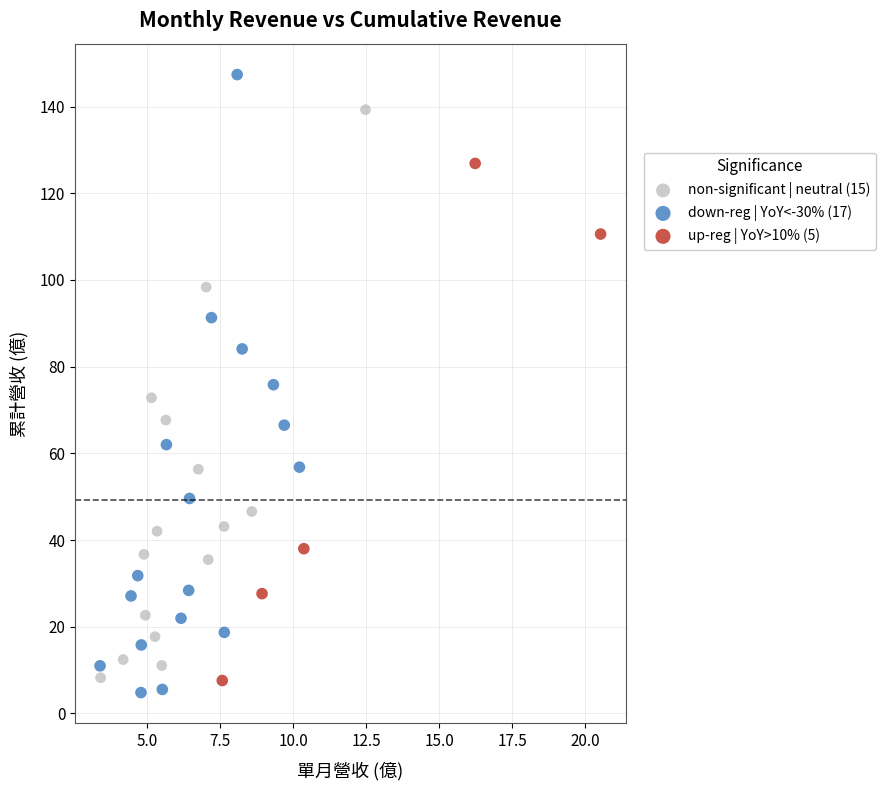

Which series contains the highest Y value?

down-reg | YoY<-30% (17)